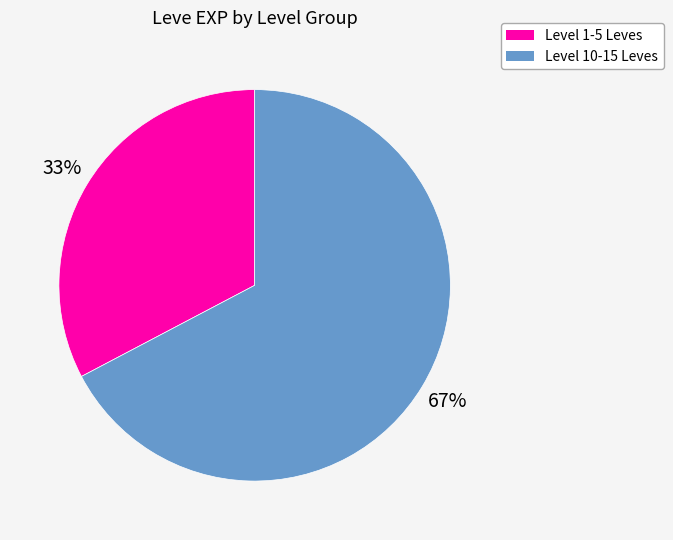

Is there a majority slice in this chart?

Yes